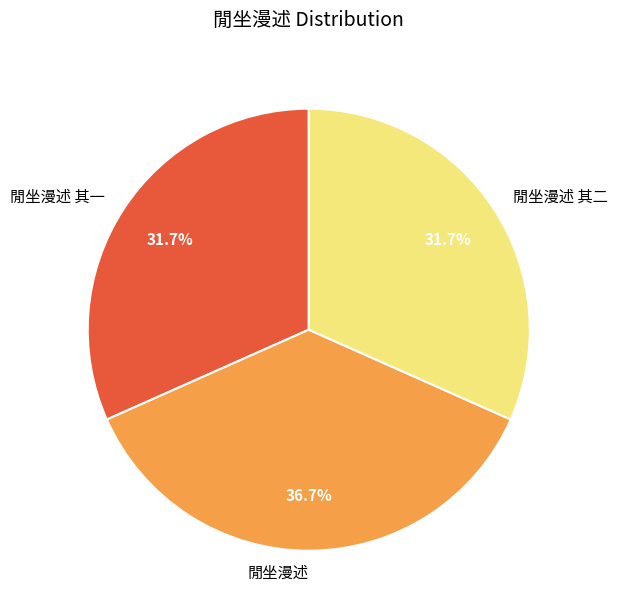

Approximately how many times larger is the value at 閒坐漫述 compared to 閒坐漫述 其二?

1.2